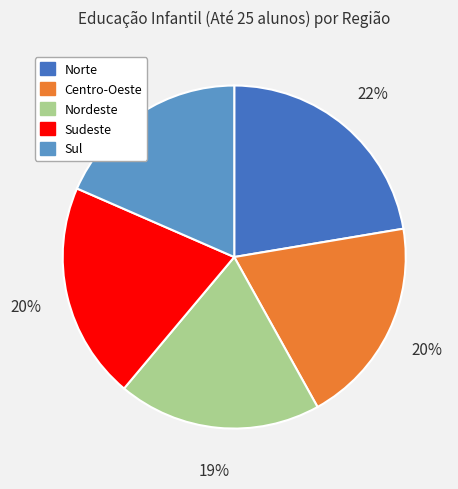

What is the smallest slice in the pie chart?

Sul